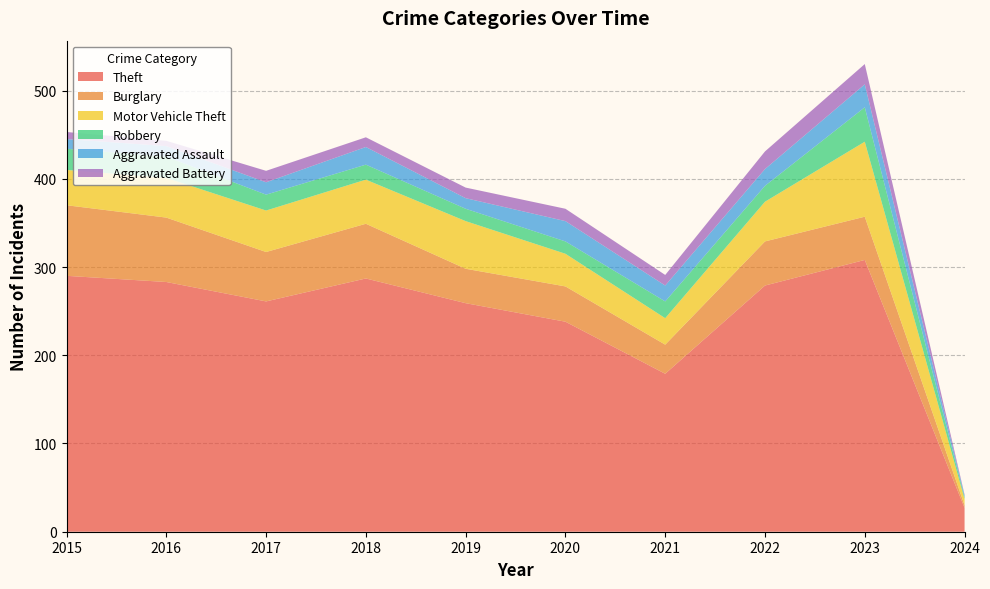

Reading left to right, transcribe all the data shown in this chart.

Theft: 2015=290	2016=283	2017=261	2018=287	2019=259	2020=238	2021=179	2022=279	2023=308	2024=27
Burglary: 2015=80	2016=73	2017=56	2018=62	2019=39	2020=40	2021=33	2022=50	2023=49	2024=3
Motor Vehicle Theft: 2015=40	2016=45	2017=47	2018=50	2019=54	2020=37	2021=30	2022=45	2023=85	2024=7
Robbery: 2015=24	2016=24	2017=18	2018=17	2019=14	2020=14	2021=19	2022=18	2023=39	2024=2
Aggravated Assault: 2015=11	2016=12	2017=14	2018=20	2019=12	2020=23	2021=18	2022=19	2023=26	2024=2
Aggravated Battery: 2015=8	2016=6	2017=13	2018=11	2019=12	2020=14	2021=12	2022=20	2023=23	2024=1